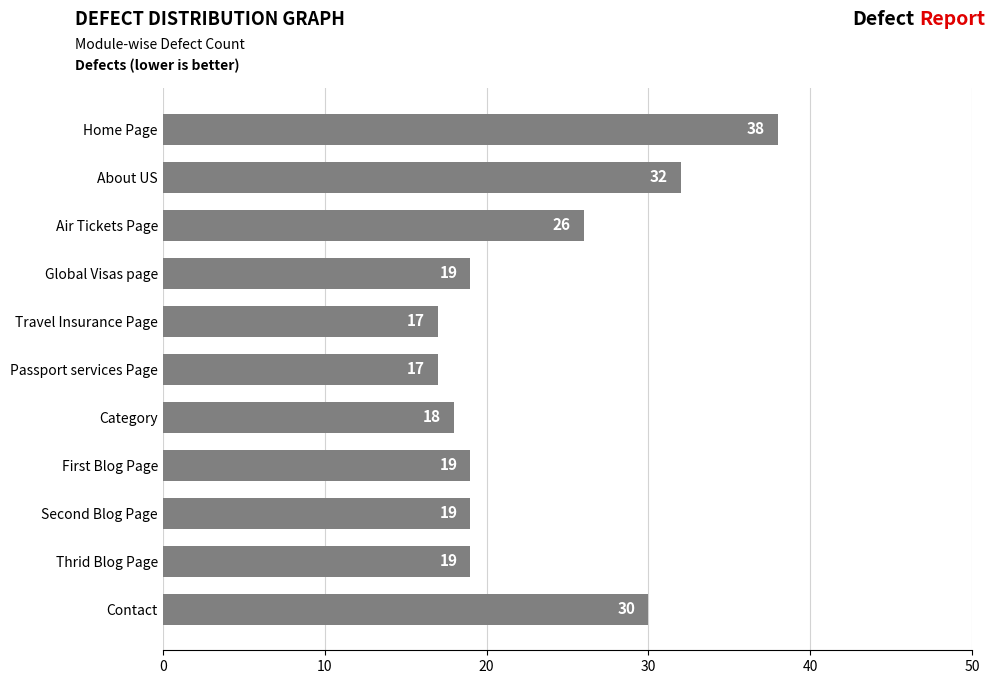

True or false: the data shows 32 at About US.

True